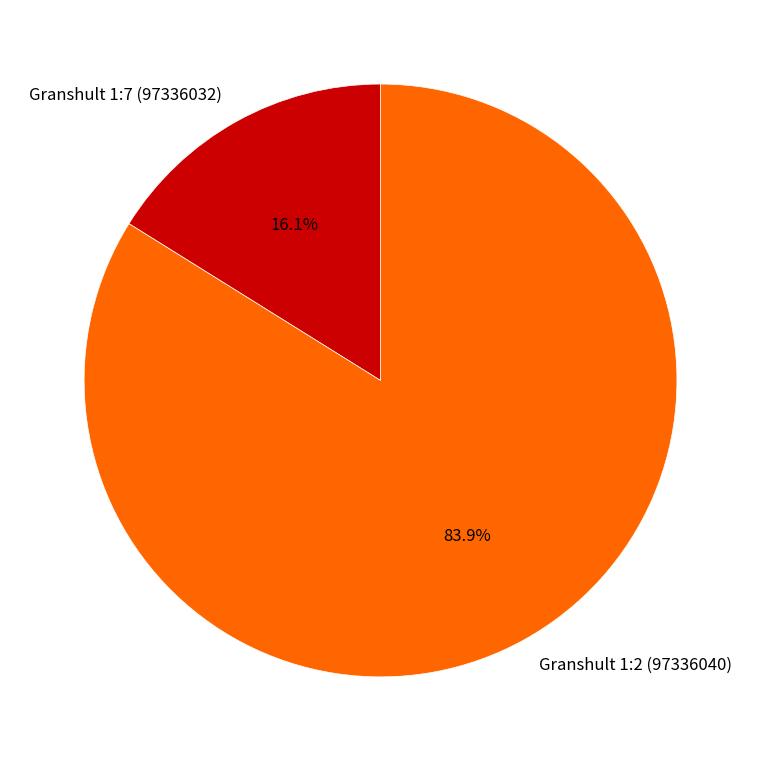

Which has a higher value, Granshult 1:7 (97336032) or Granshult 1:2 (97336040)?

Granshult 1:2 (97336040)